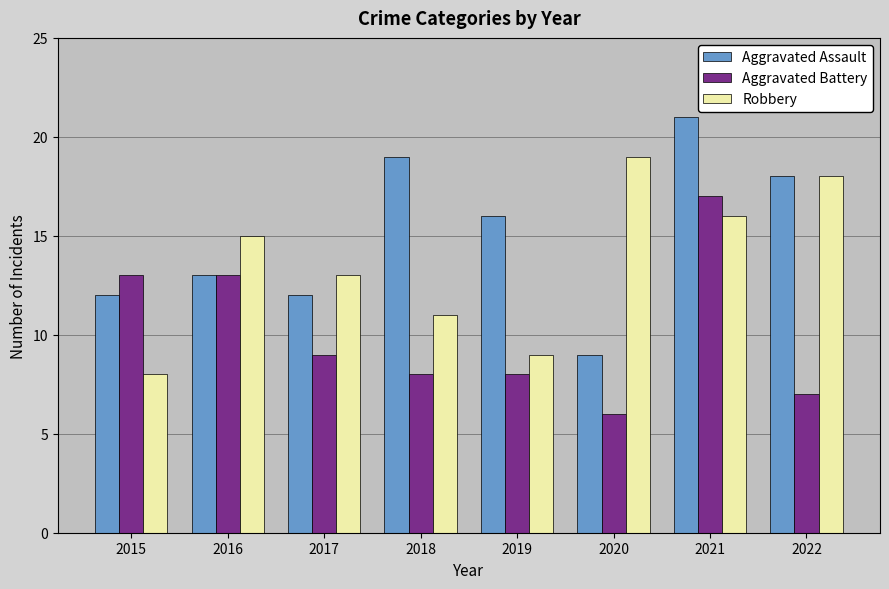

At which label does Aggravated Assault reach its minimum?

2020